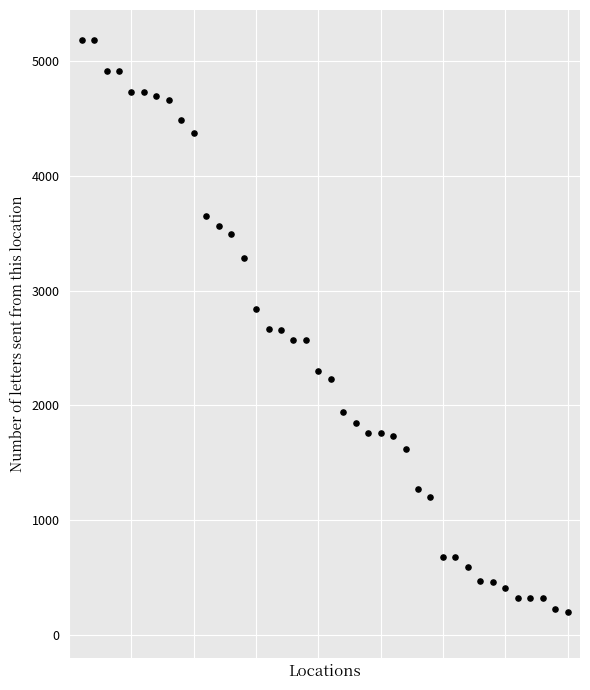

What is the range of X values (max minus min)?

39.0